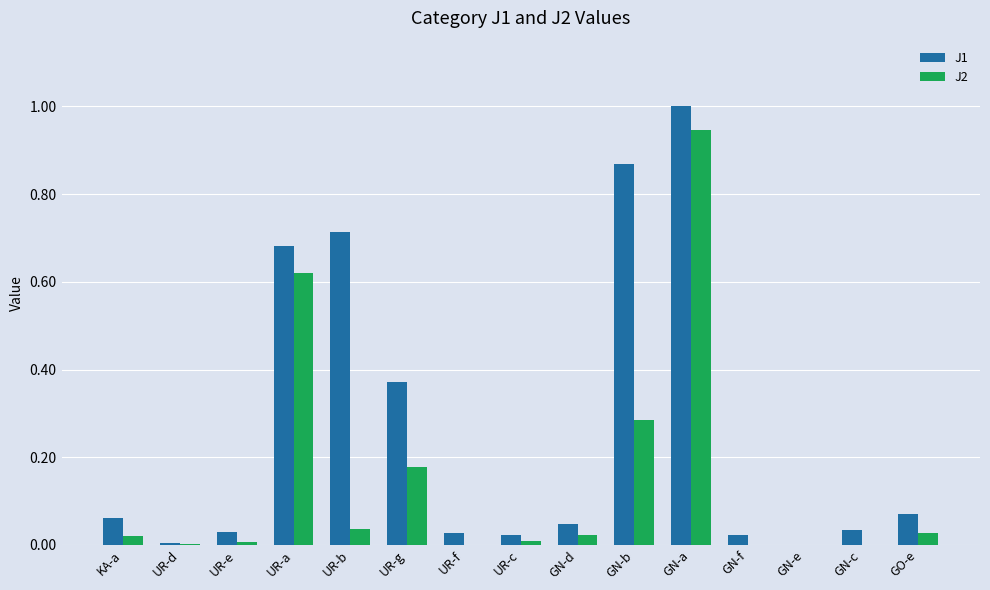

What are all the series names shown in the legend?

J1, J2